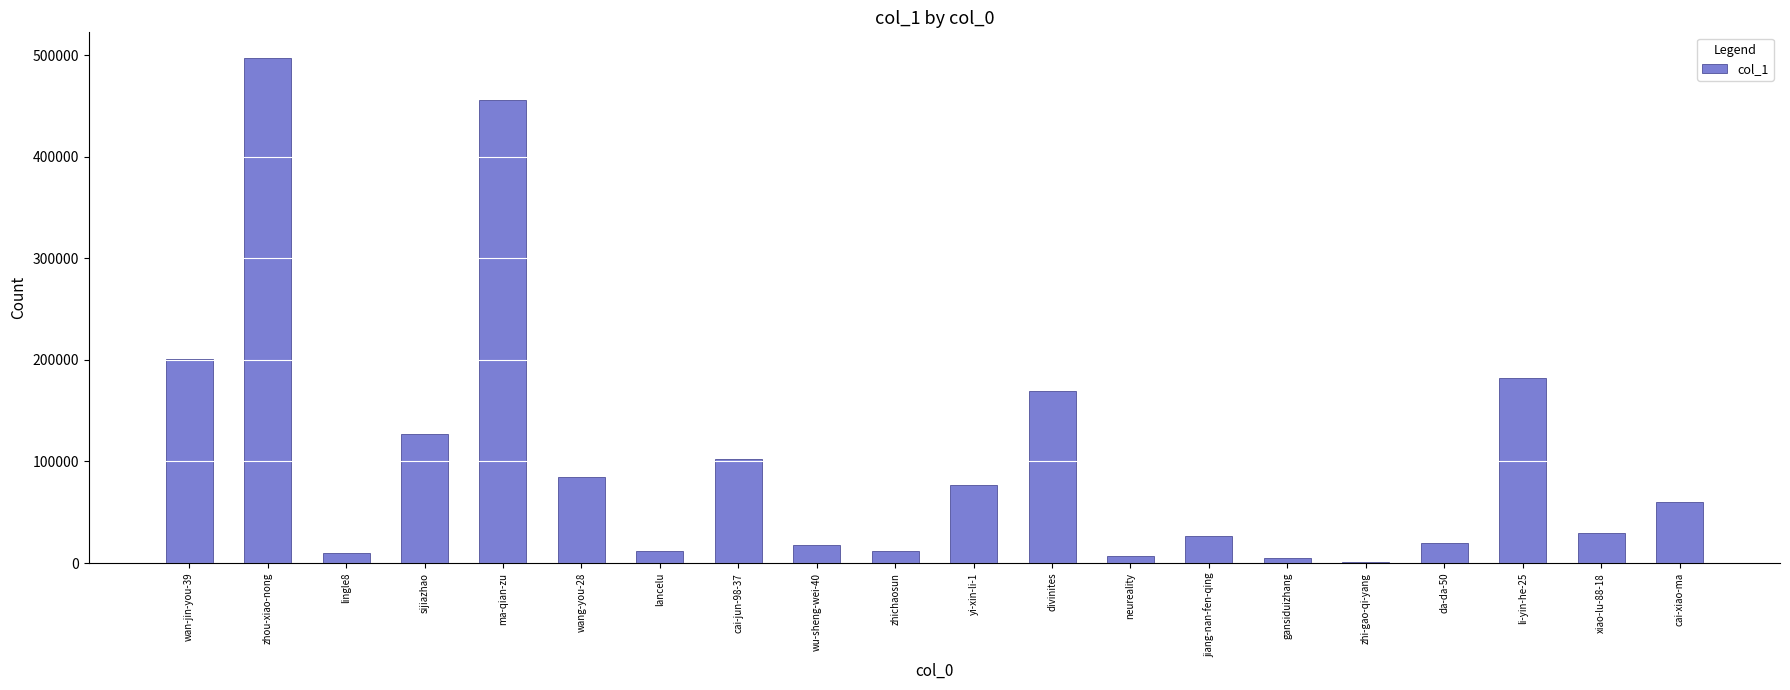

What is the sum of all values?

2099775